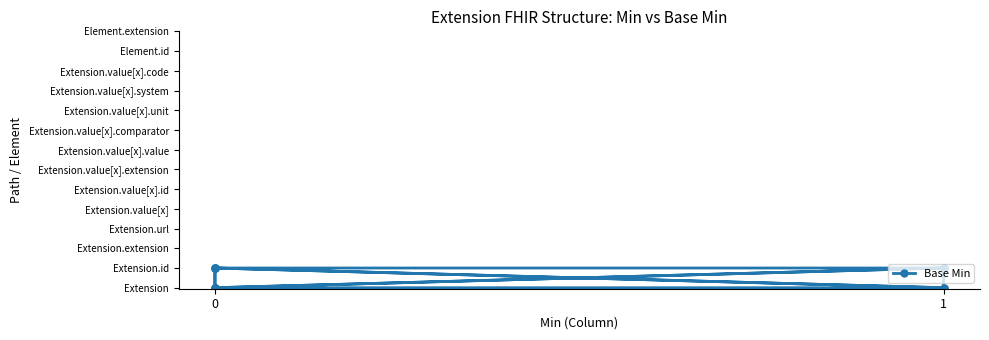

Count the number of data series in this chart.

1